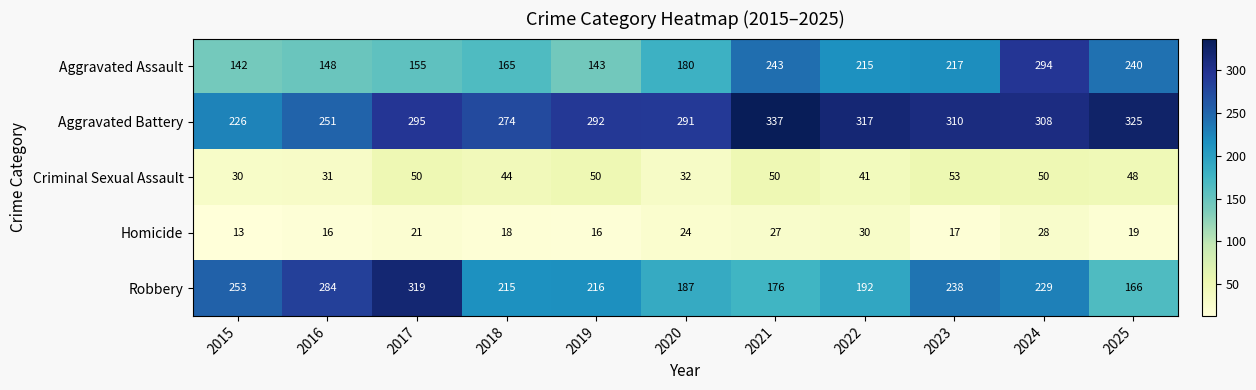

What is the maximum value for Criminal Sexual Assault?

53